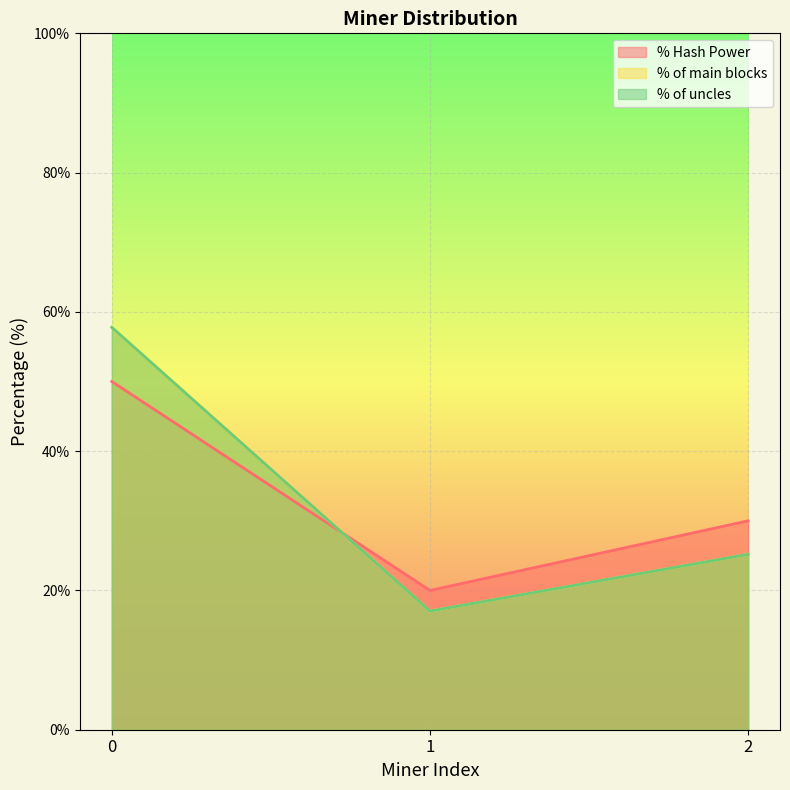

What is the sum of all % of uncles values?

100.0